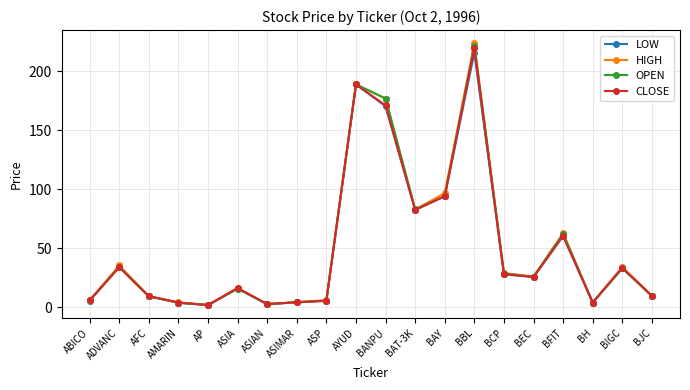

Where is the first local maximum for OPEN?

ADVANC